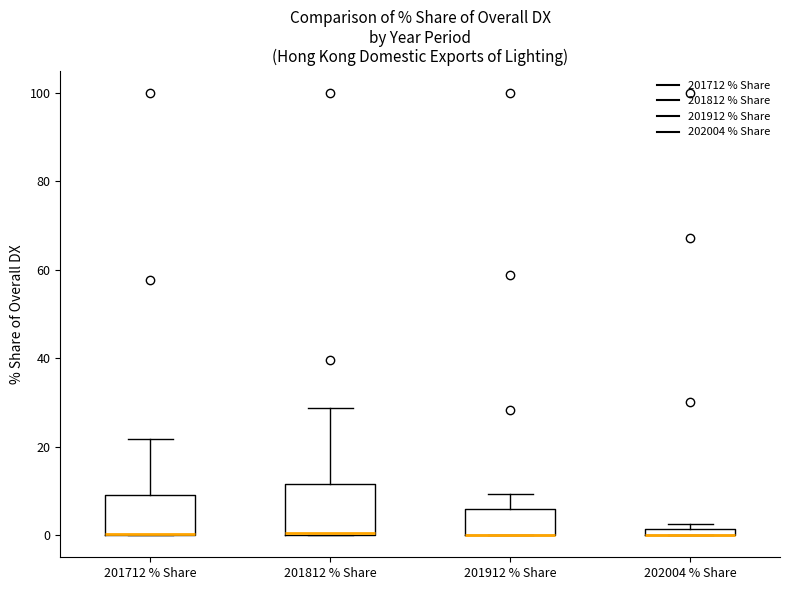

Where is the lower edge of the box for 202004 % Share on the y-axis? The values are not printed on the chart, so give them approximately, as read against the axis.

0